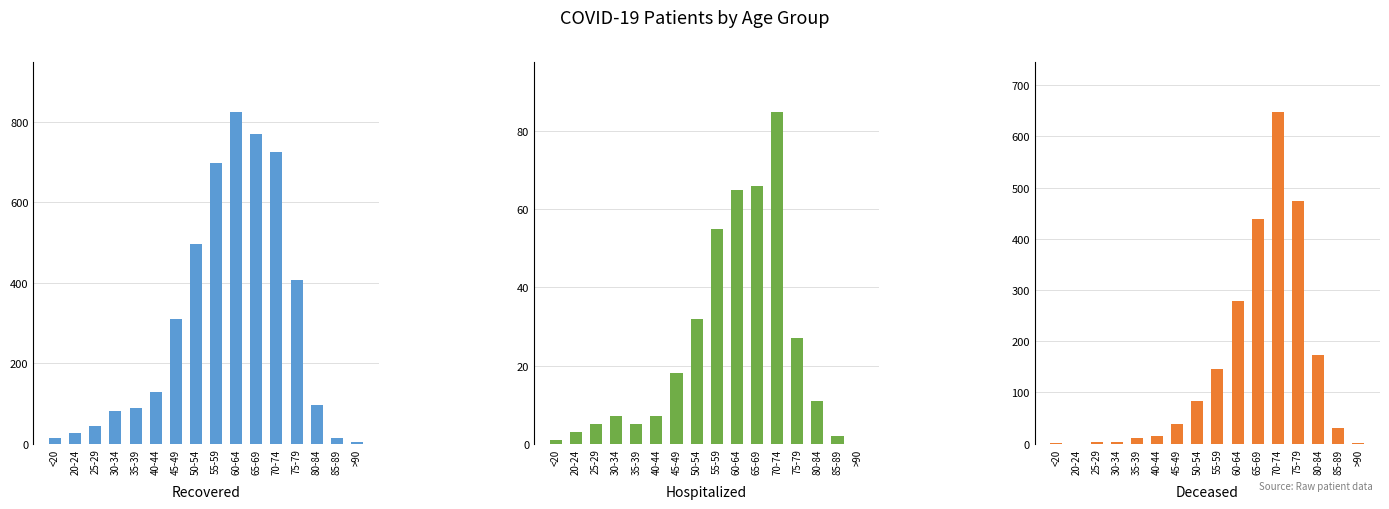

The deceased_patients series shows 0 at 20-24. True or false?

True